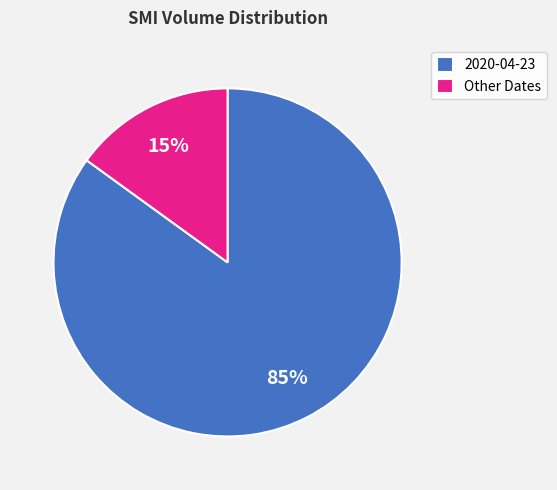

Is the sum of 2020-04-23 and Other Dates greater than half?

Yes